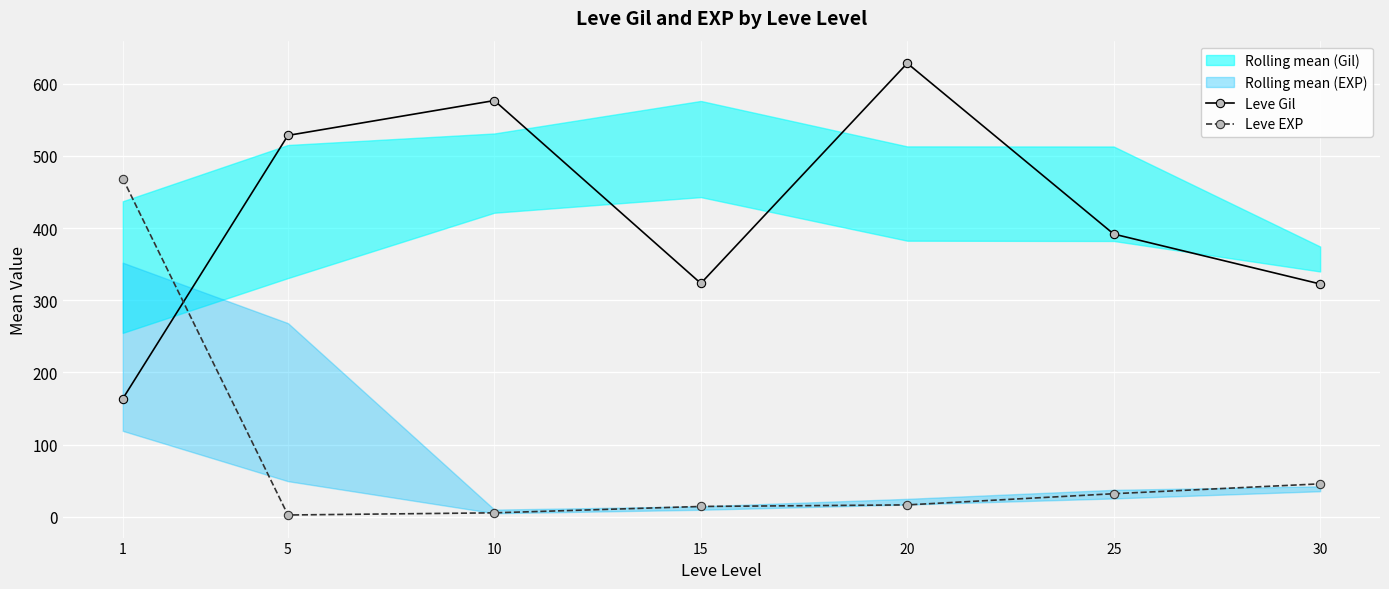

How many times do Leve Gil and Leve EXP cross each other?

1